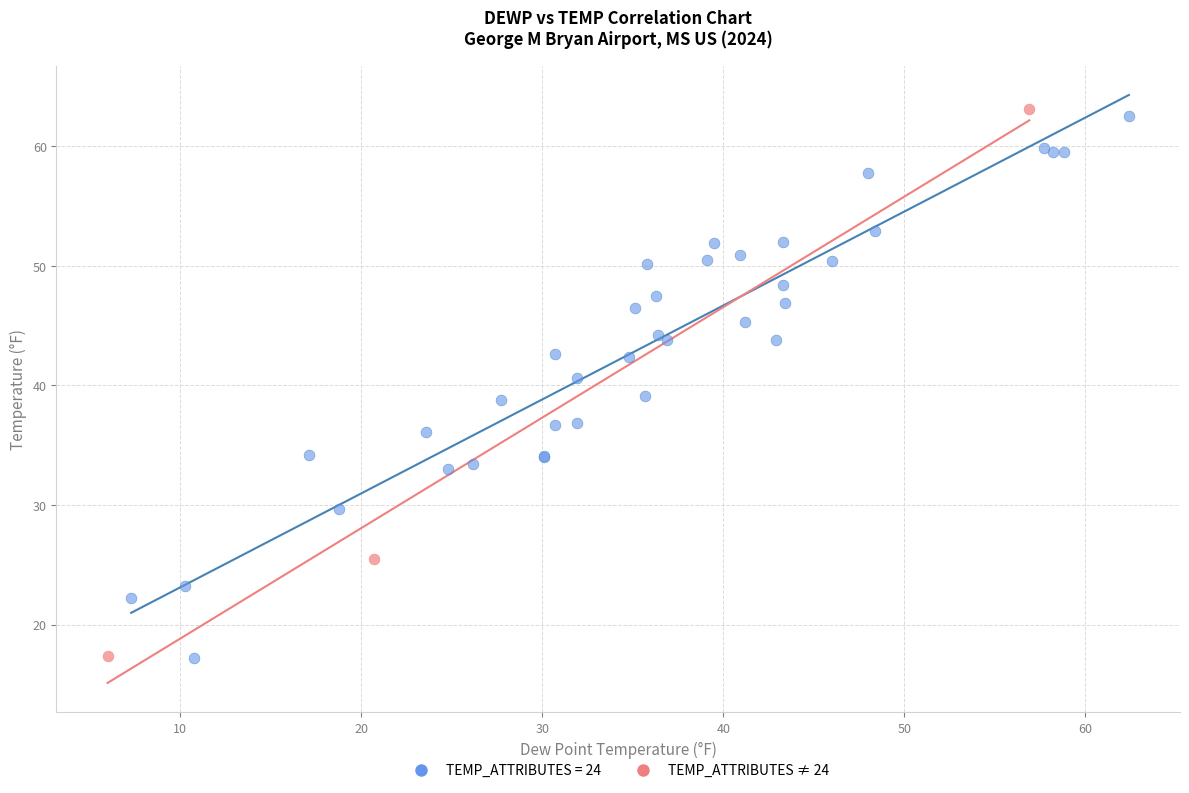

What are all the series names shown in the legend?

TEMP_ATTRIBUTES = 24, TEMP_ATTRIBUTES ≠ 24